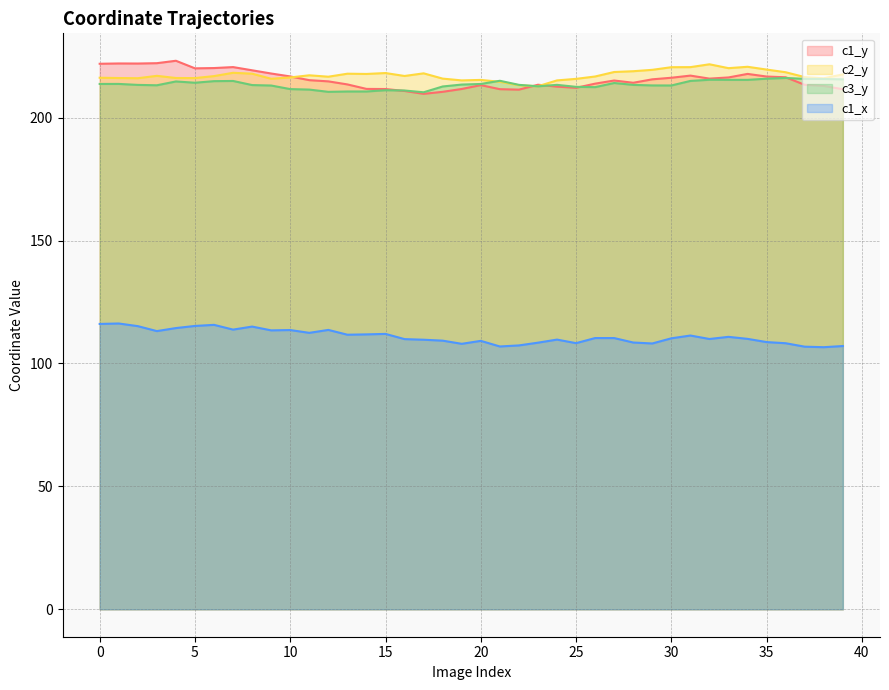

What is the difference between the maximum and minimum values in the c1_y series?

13.5